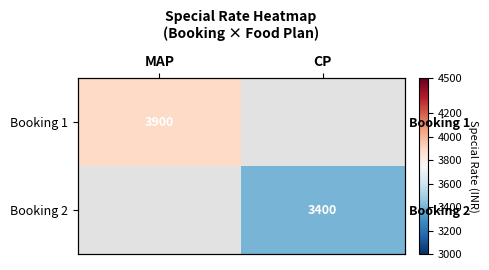

Which has a higher value, CP or MAP?

MAP